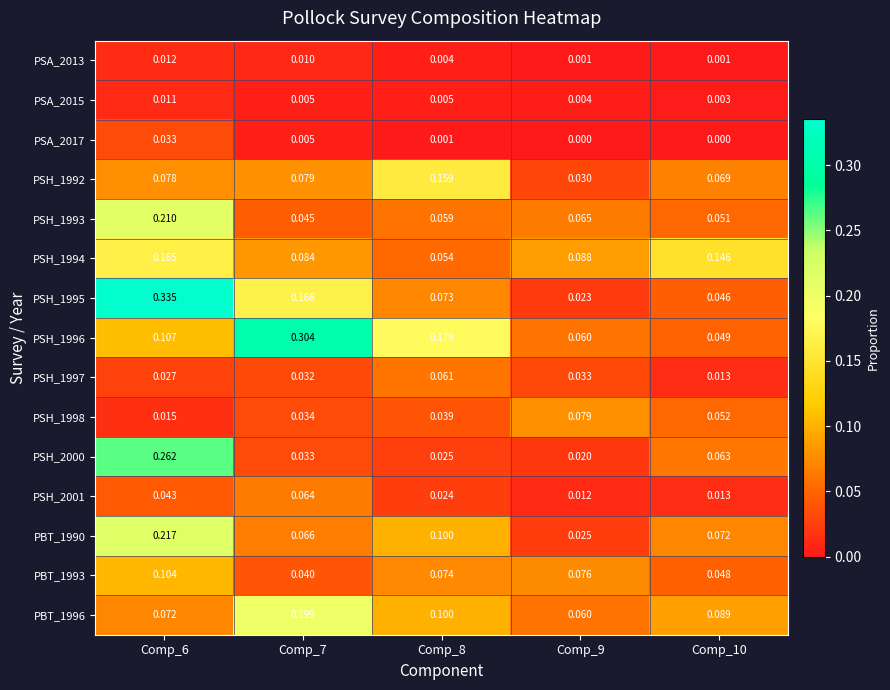

Count the number of data series in this chart.

15